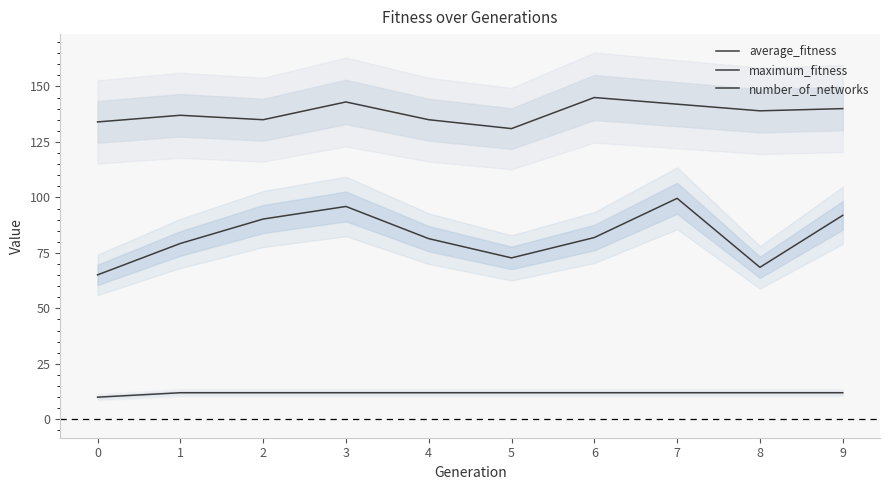

Reading left to right, transcribe all the data shown in this chart.

average_fitness: 0=65.1	1=79.2	2=90.2	3=95.9	4=81.4	5=72.8	6=81.9	7=99.6	8=68.5	9=91.9
maximum_fitness: 0=134.0	1=137.0	2=135.0	3=143.0	4=135.0	5=131.0	6=145.0	7=142.0	8=139.0	9=140.0
number_of_networks: 0=10.0	1=12.0	2=12.0	3=12.0	4=12.0	5=12.0	6=12.0	7=12.0	8=12.0	9=12.0